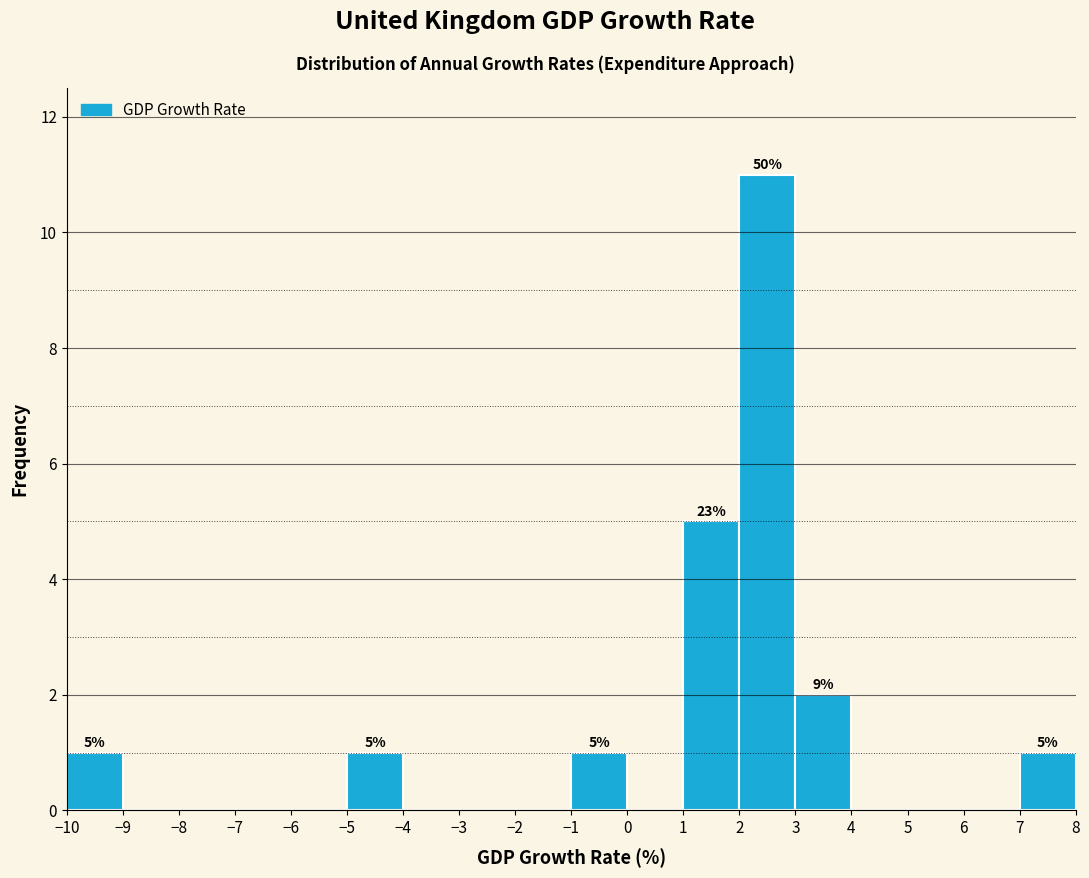

Which range on the x-axis has the tallest bar?

2 to 3